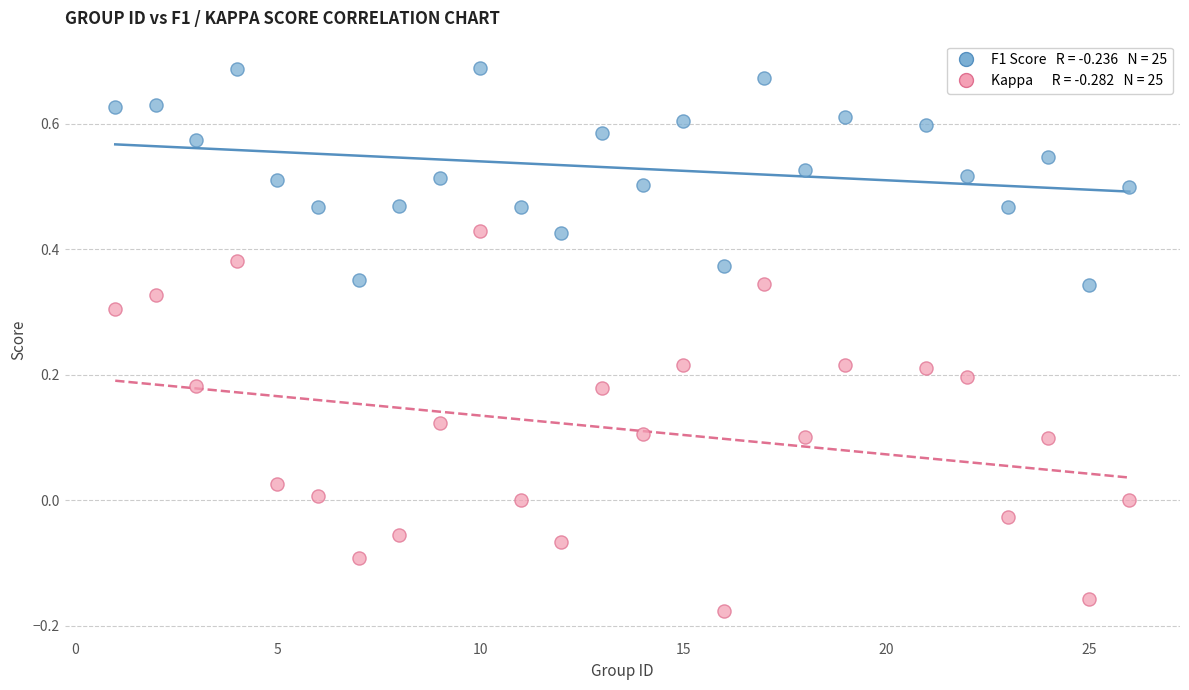

Across all data points, what is the range of Y values (max minus min)?

0.9